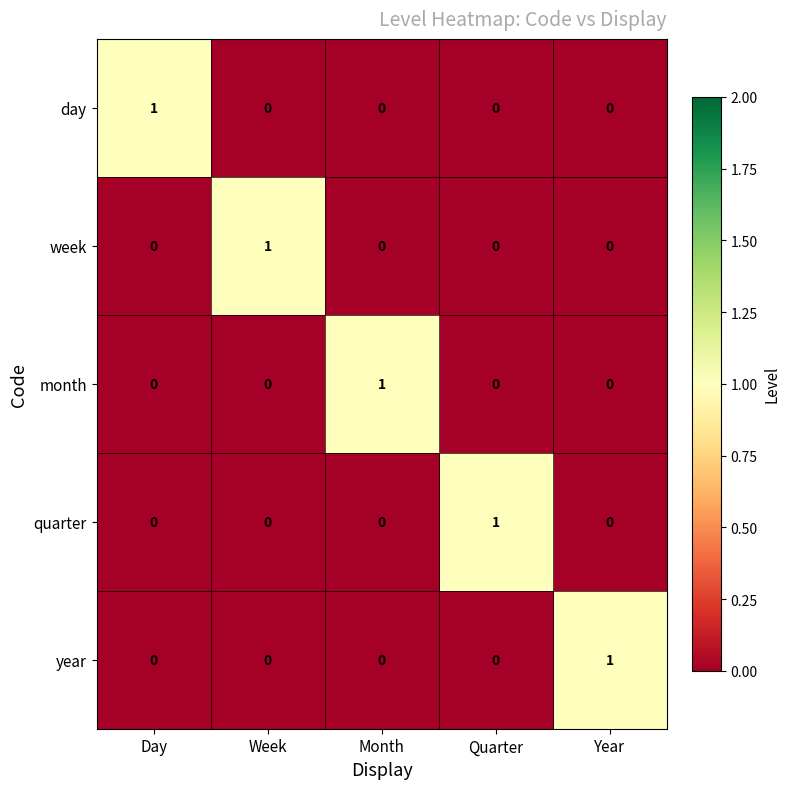

What is the difference between the highest and lowest values at Quarter?

1